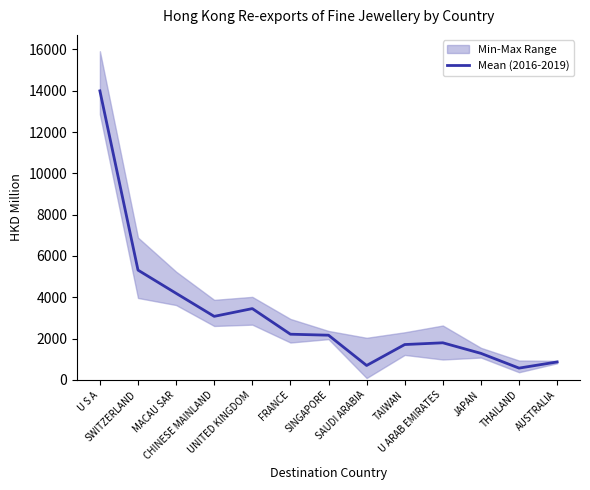

List the labels in order of value, smallest first.

THAILAND, SAUDI ARABIA, AUSTRALIA, JAPAN, TAIWAN, U ARAB EMIRATES, SINGAPORE, FRANCE, CHINESE MAINLAND, UNITED KINGDOM, MACAU SAR, SWITZERLAND, U S A